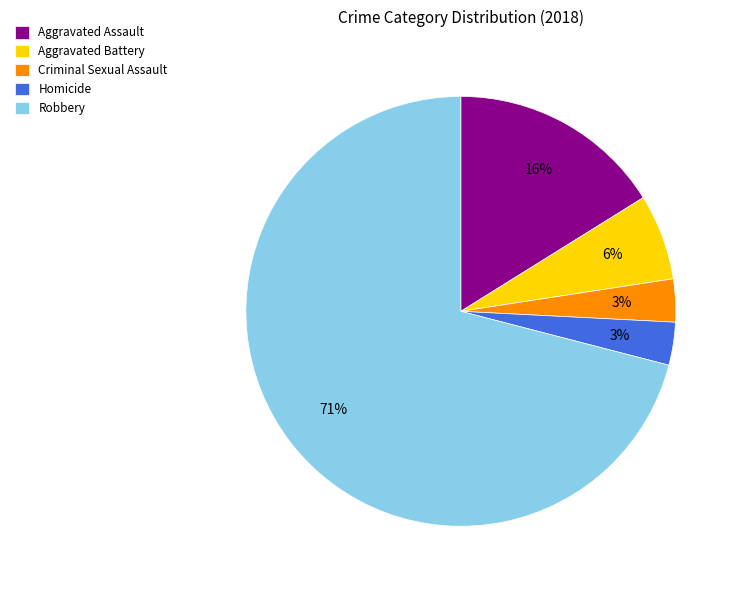

Which slice represents more than half of the pie?

Robbery